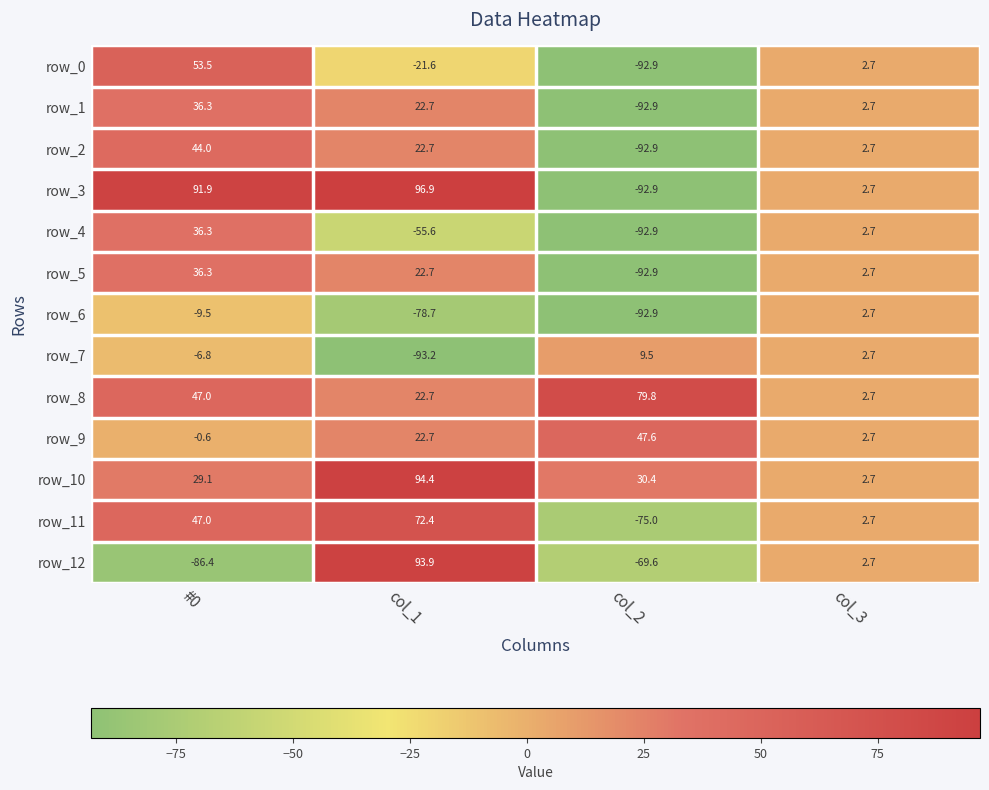

How many values in the row_1 series are below 22?

2